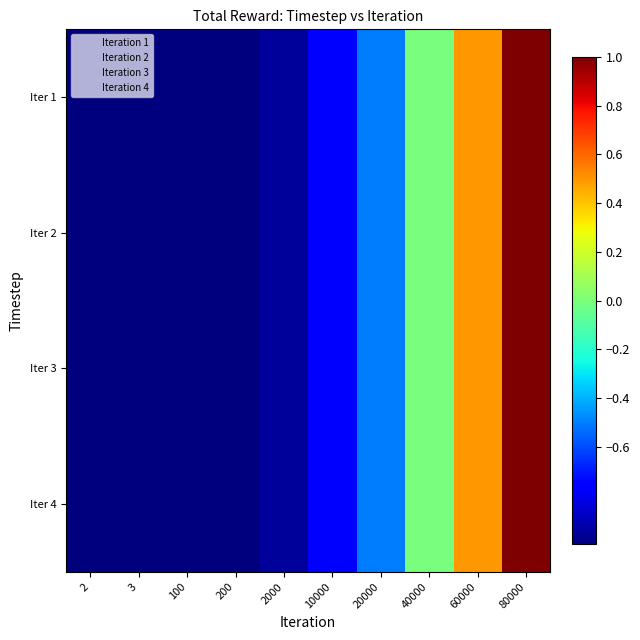

Reading left to right, what are all the values shown in this chart?

Iter 1: 2=-1.0	3=-1.0	100=-1.0	200=-1.0	2000=-1.0	10000=-0.8	20000=-0.5	40000=-0.0	60000=0.5	80000=1.0
Iter 2: 2=-1.0	3=-1.0	100=-1.0	200=-1.0	2000=-1.0	10000=-0.8	20000=-0.5	40000=-0.0	60000=0.5	80000=1.0
Iter 3: 2=-1.0	3=-1.0	100=-1.0	200=-1.0	2000=-1.0	10000=-0.8	20000=-0.5	40000=-0.0	60000=0.5	80000=1.0
Iter 4: 2=-1.0	3=-1.0	100=-1.0	200=-1.0	2000=-1.0	10000=-0.8	20000=-0.5	40000=-0.0	60000=0.5	80000=1.0